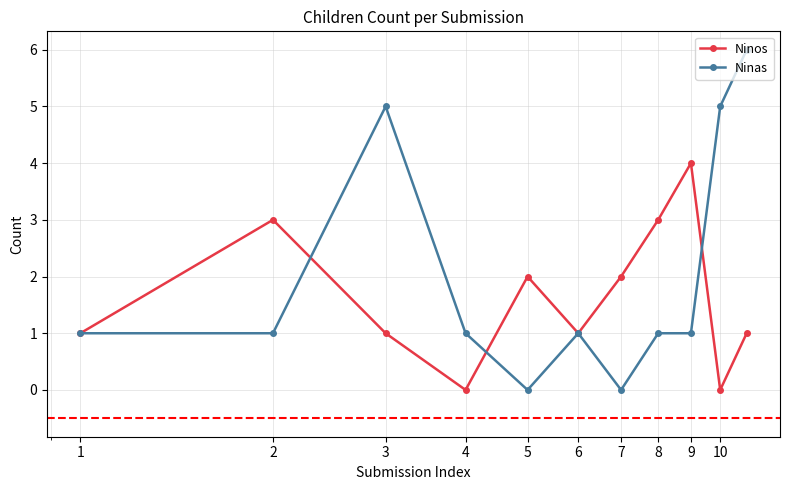

Rank the series by their average value, from highest to lowest.

Ninas, Ninos